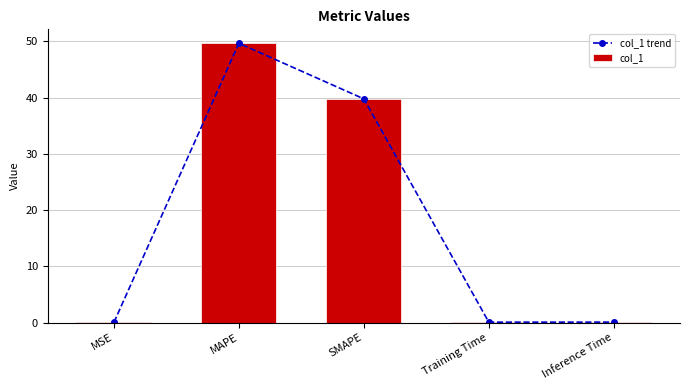

Which series has the largest range (max minus min)?

col_1 trend